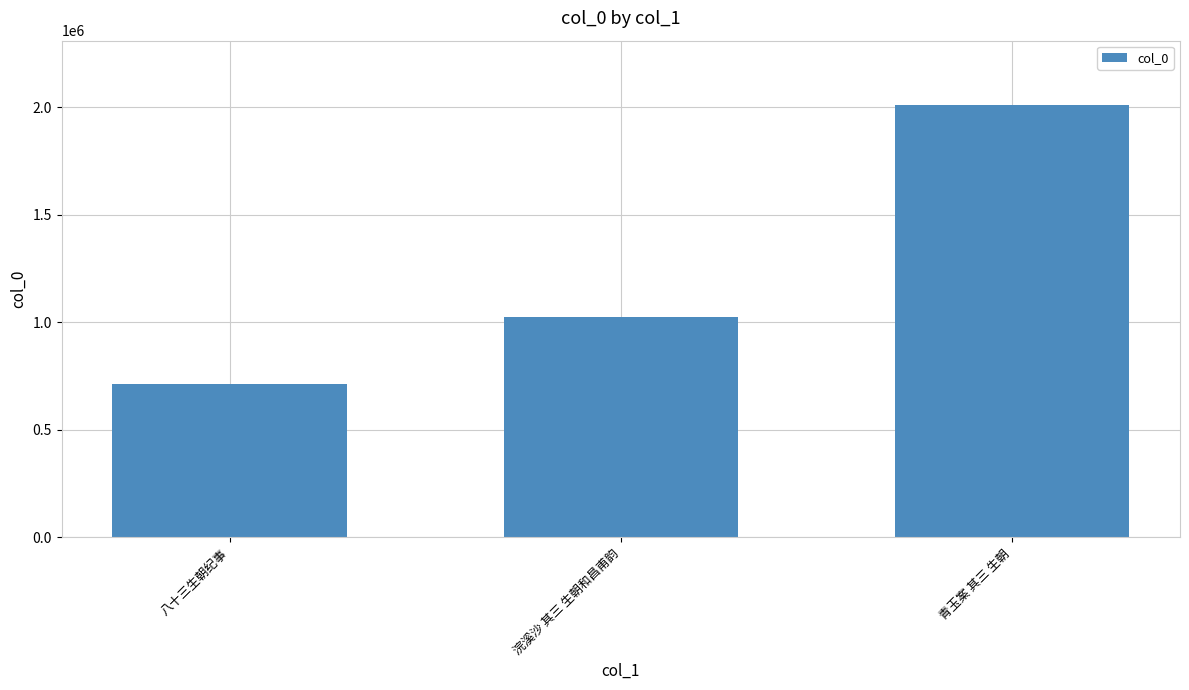

List the labels in order of value, largest first.

青玉案 其三 生朝, 浣溪沙 其三 生朝和昌甫韵, 八十三生朝纪事